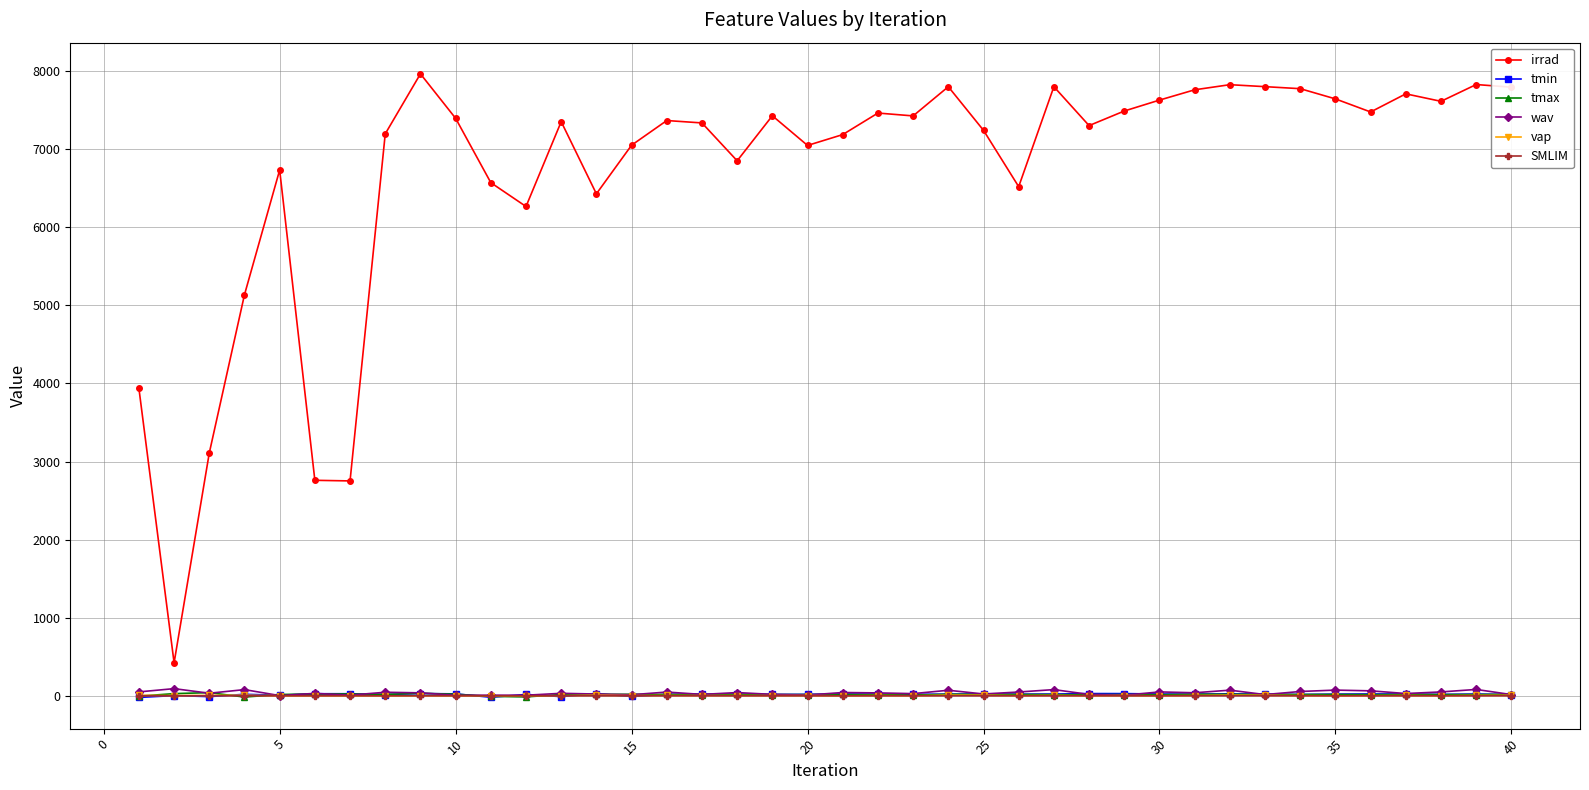

Does the chart have visible grid lines?

Yes